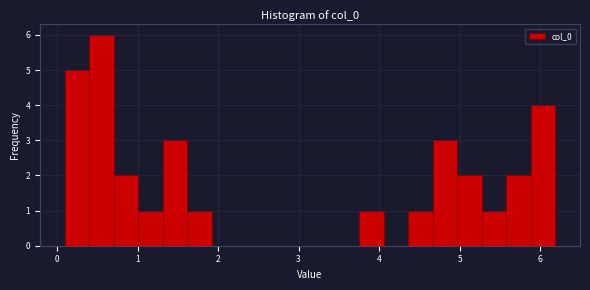

Read against the x-axis, roughly where is the centre of the tallest bar?

0.6